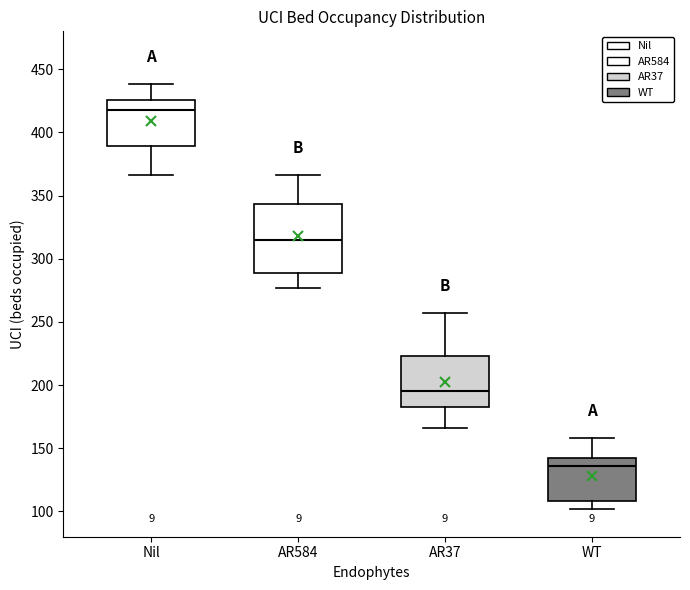

Reading left to right, read every box against the y-axis: the position of its median line, the range the box covers, and the ends of its whiskers. The values are not printed on the chart, so give them approximately, as read against the axis.

Nil: median 420, box 390 to 425, whiskers 365 to 440
AR584: median 315, box 290 to 345, whiskers 275 to 365
AR37: median 195, box 185 to 225, whiskers 165 to 255
WT: median 135, box 110 to 140, whiskers 100 to 160